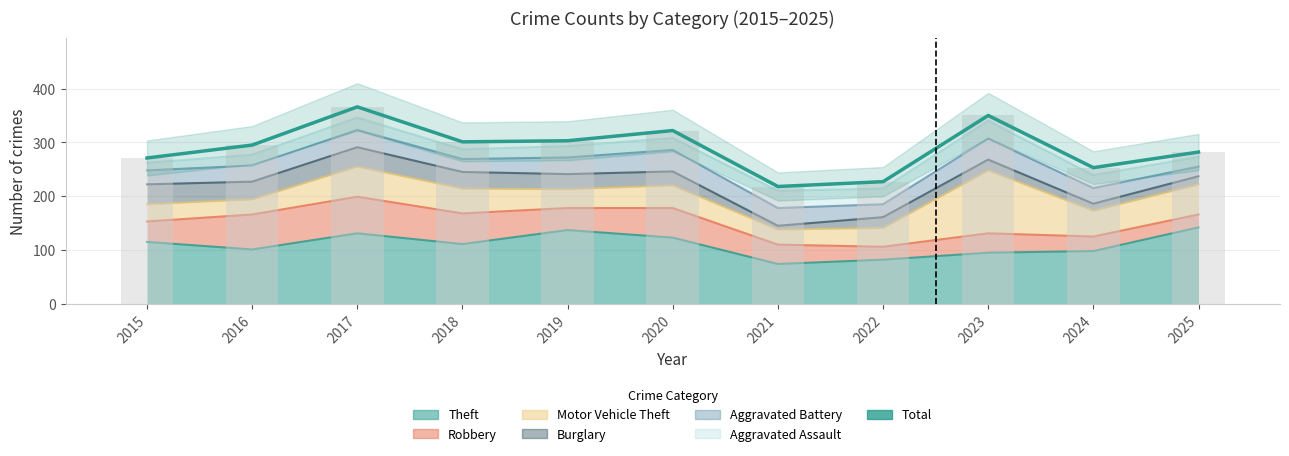

What is the difference between the values at 2025 and 2020?

40